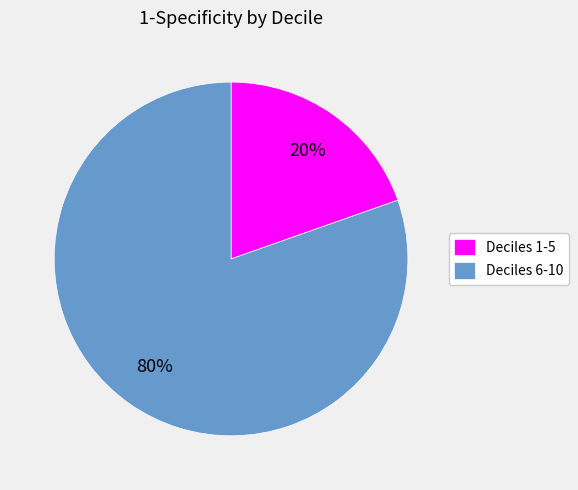

Which category has the biggest portion of the pie?

Deciles 6-10